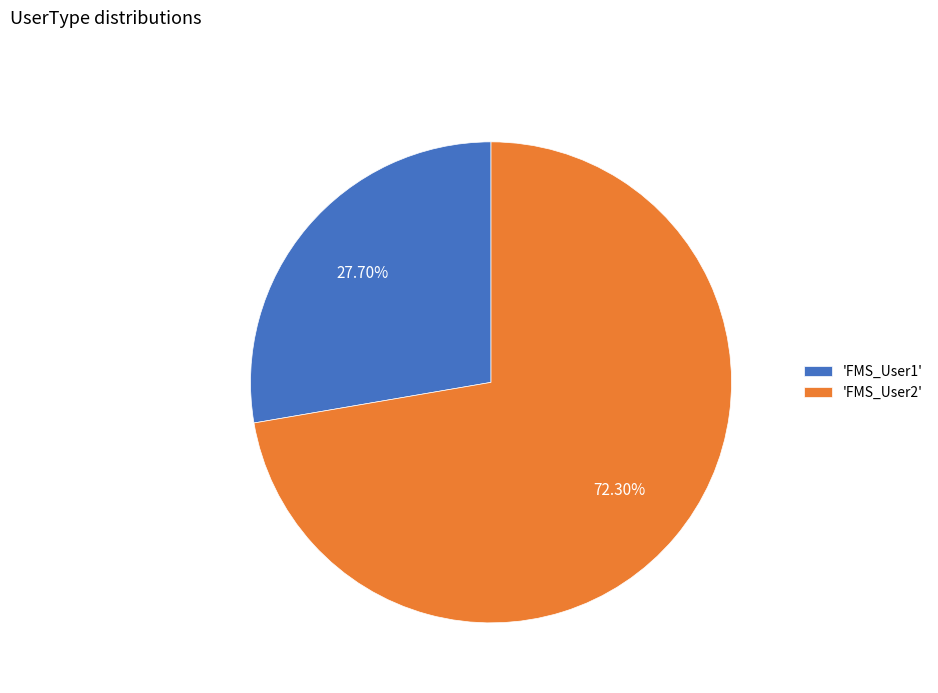

Rank the categories by value from highest to lowest.

'FMS_User2', 'FMS_User1'